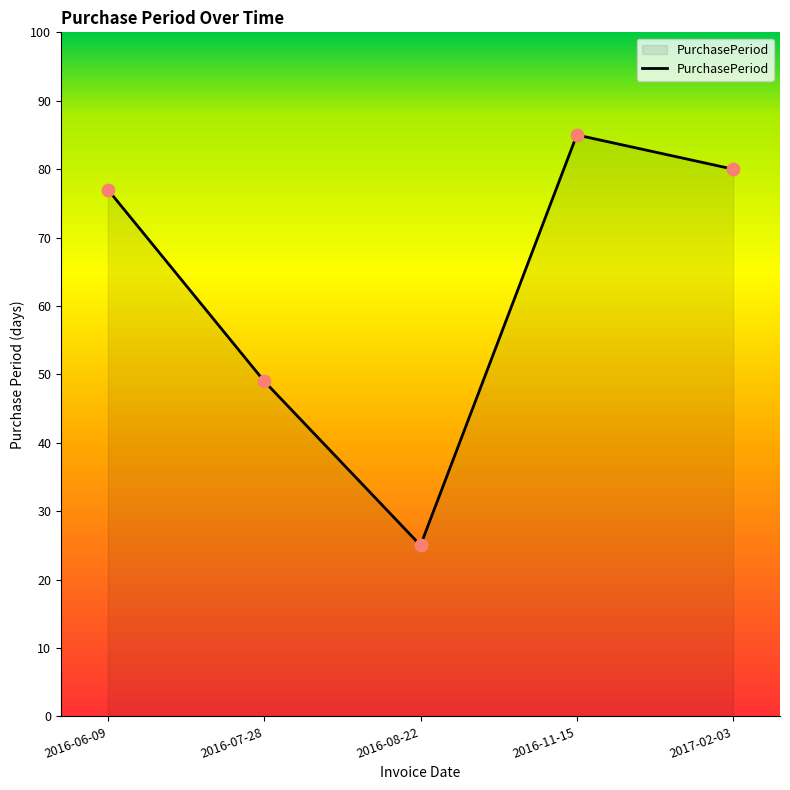

What is the change in value from 2016-06-09 to 2017-02-03?

+3